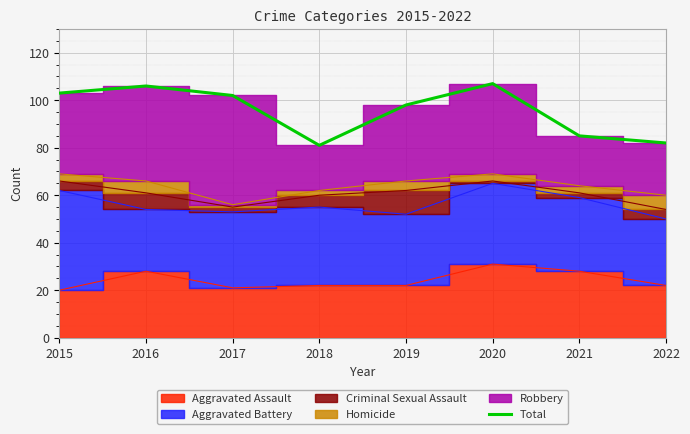

List the labels in order of value, smallest first.

2018, 2022, 2021, 2019, 2017, 2015, 2016, 2020